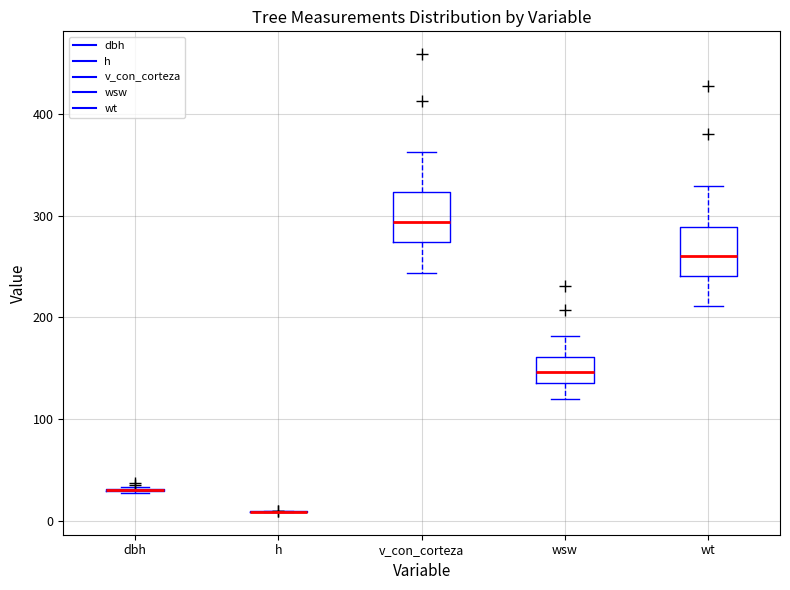

Reading left to right, transcribe this box plot: for each box, give where its median line is, the range the box spans, and where its two whiskers end, as read against the y-axis. The values are not printed on the chart, so give them approximately, as read against the axis.

dbh: box collapsed to a line at 30, whiskers 30 to 30
h: box collapsed to a line at 10, whiskers 10 to 10
v_con_corteza: median 290, box 270 to 320, whiskers 240 to 360
wsw: median 150, box 140 to 160, whiskers 120 to 180
wt: median 260, box 240 to 290, whiskers 210 to 330